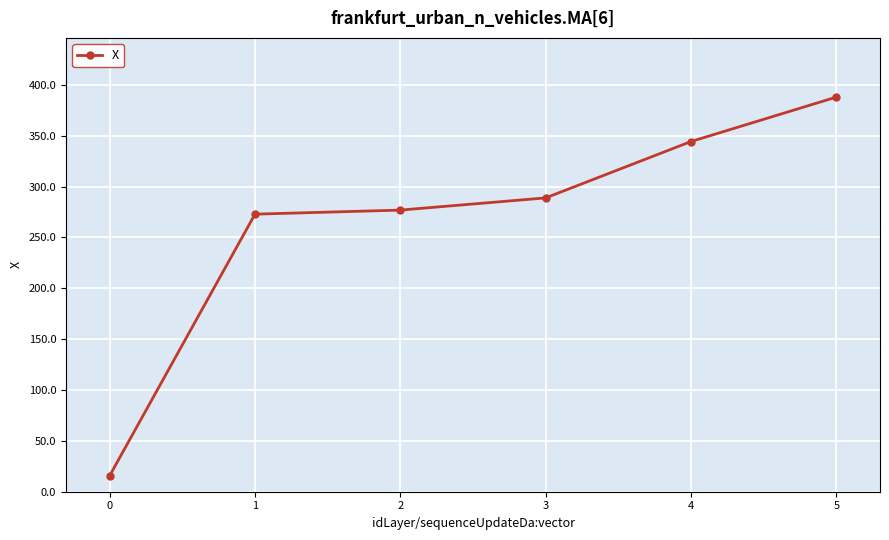

What is the average value?

264.4